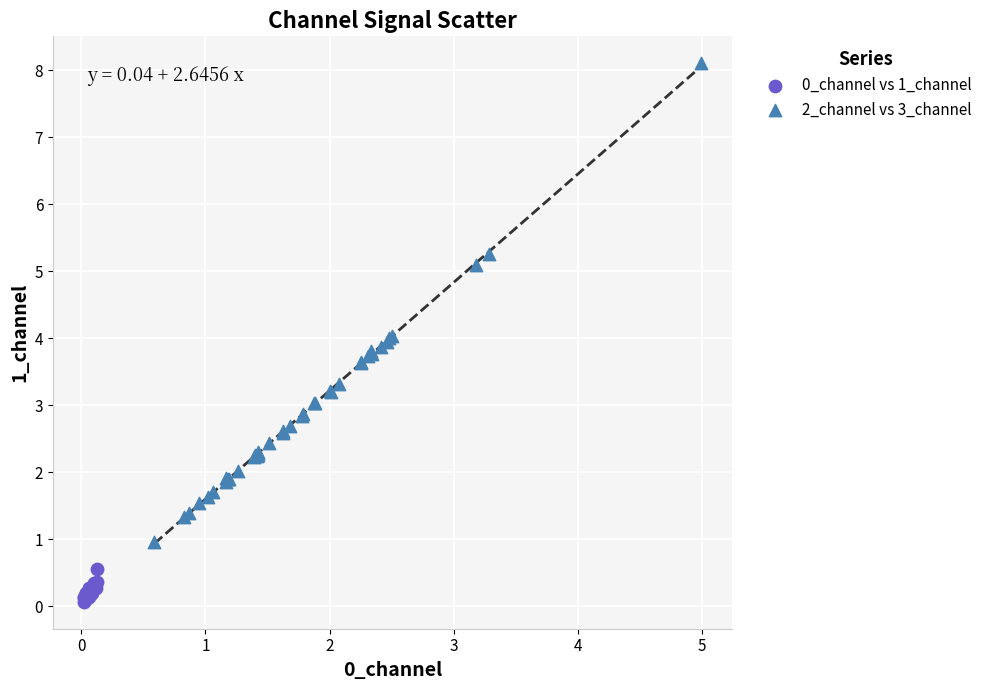

Which series reaches the maximum Y coordinate?

2_channel vs 3_channel